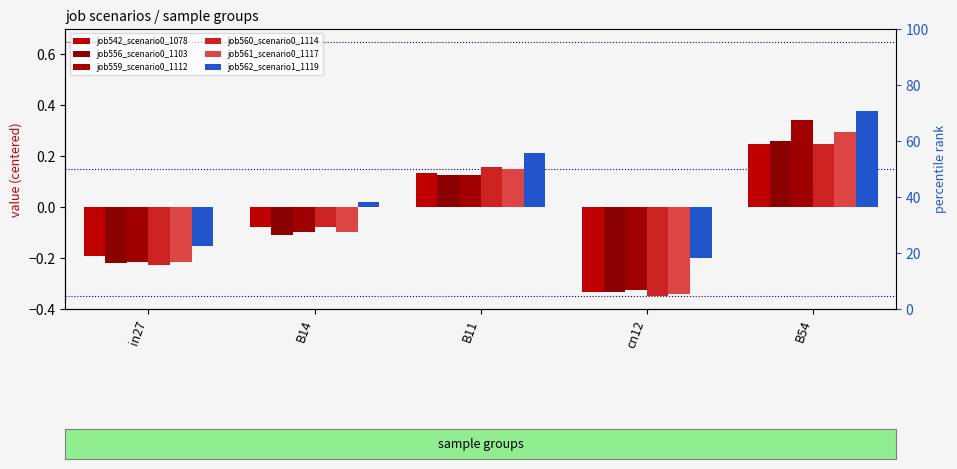

Between B14 and cn12, which series saw the biggest shift?

job560_scenario0_1114